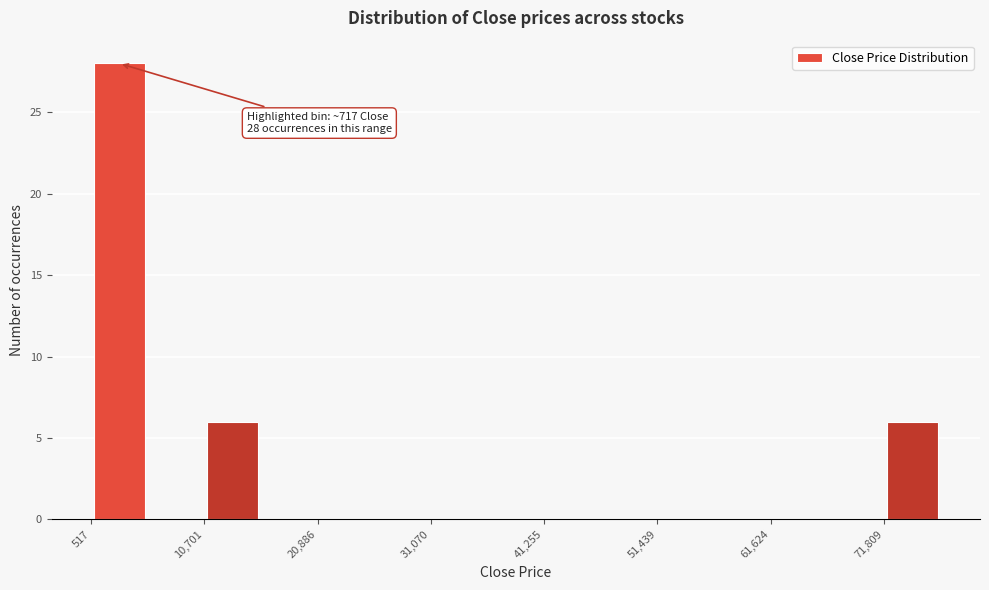

Read against the x-axis, roughly where is the centre of the tallest bar?

4000